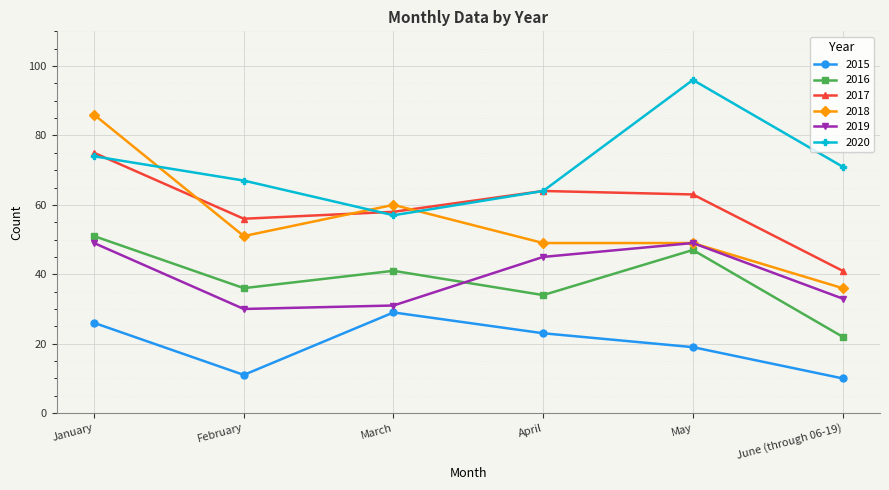

Where is the first local maximum for 2016?

March